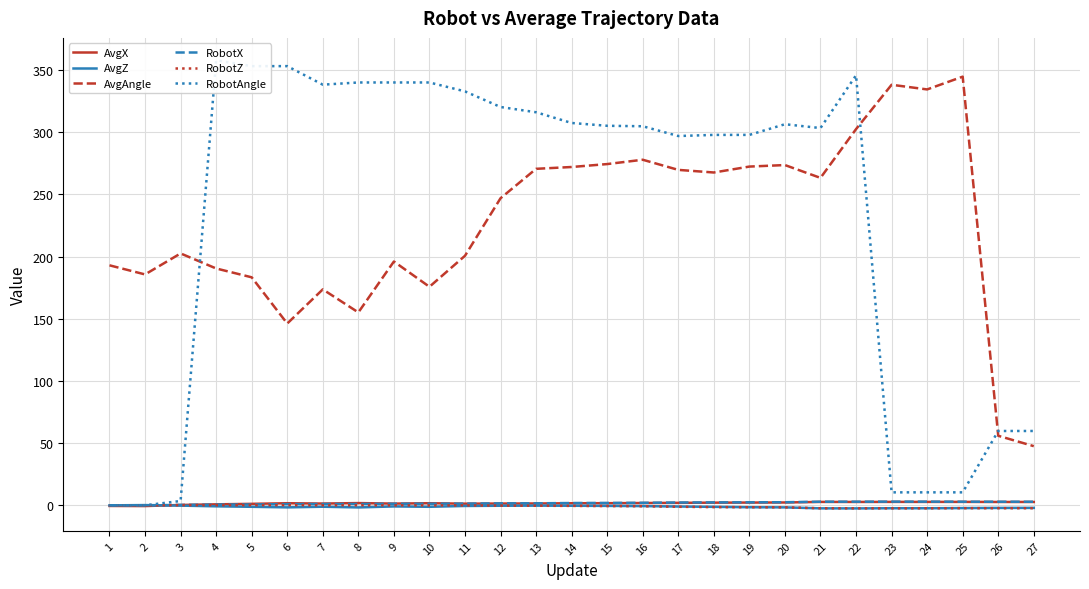

What is the minimum value for AvgZ?

-2.5